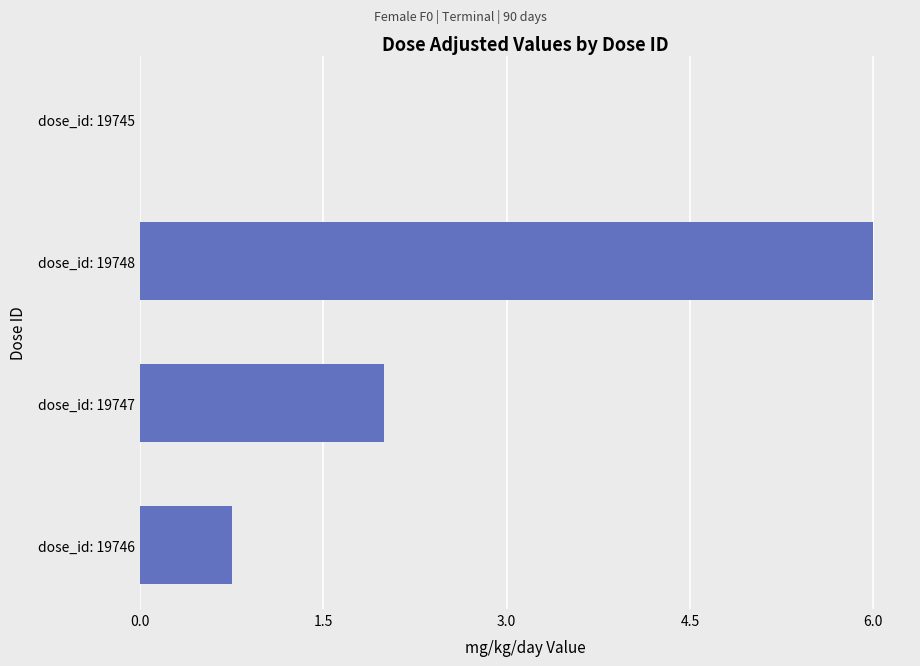

Which label corresponds to the largest value in the chart?

dose_id: 19748